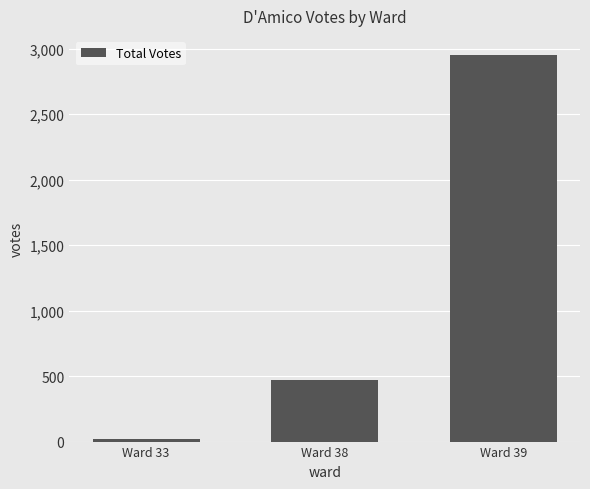

Reading left to right, list all the values displayed in this chart.

Ward 33=18	Ward 38=469	Ward 39=2949